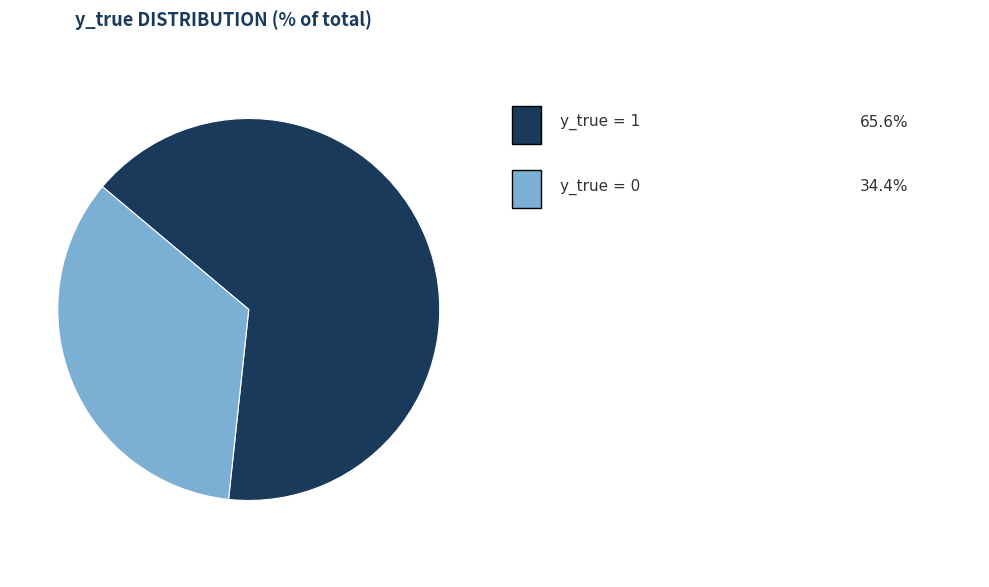

How many slices are in this pie chart?

2